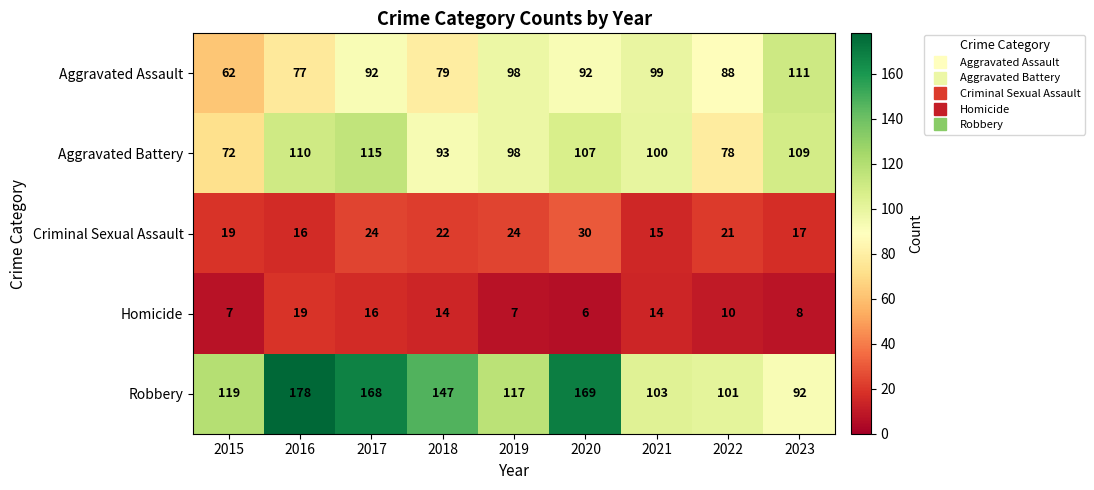

Which series changed the most between 2021 and 2022?

Aggravated Battery